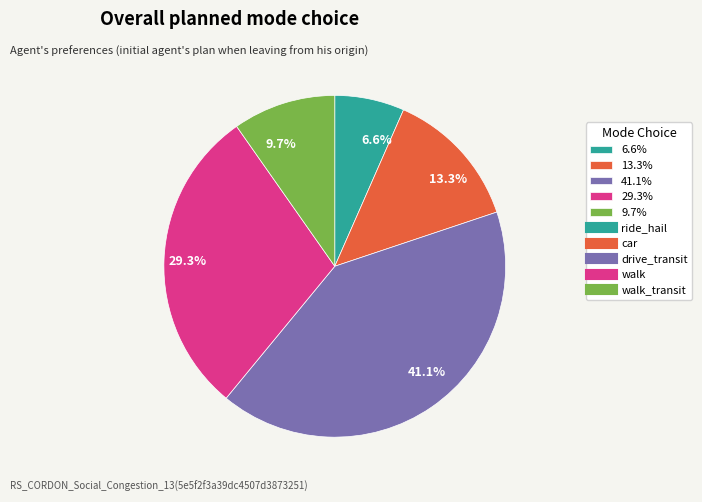

Is there any slice that represents more than half of the pie?

No